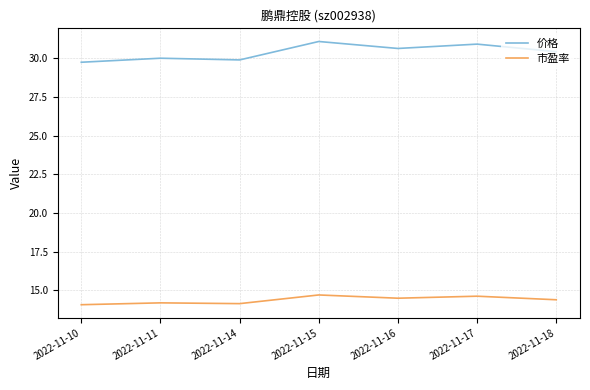

What is the average value of the 市盈率 series?

14.4